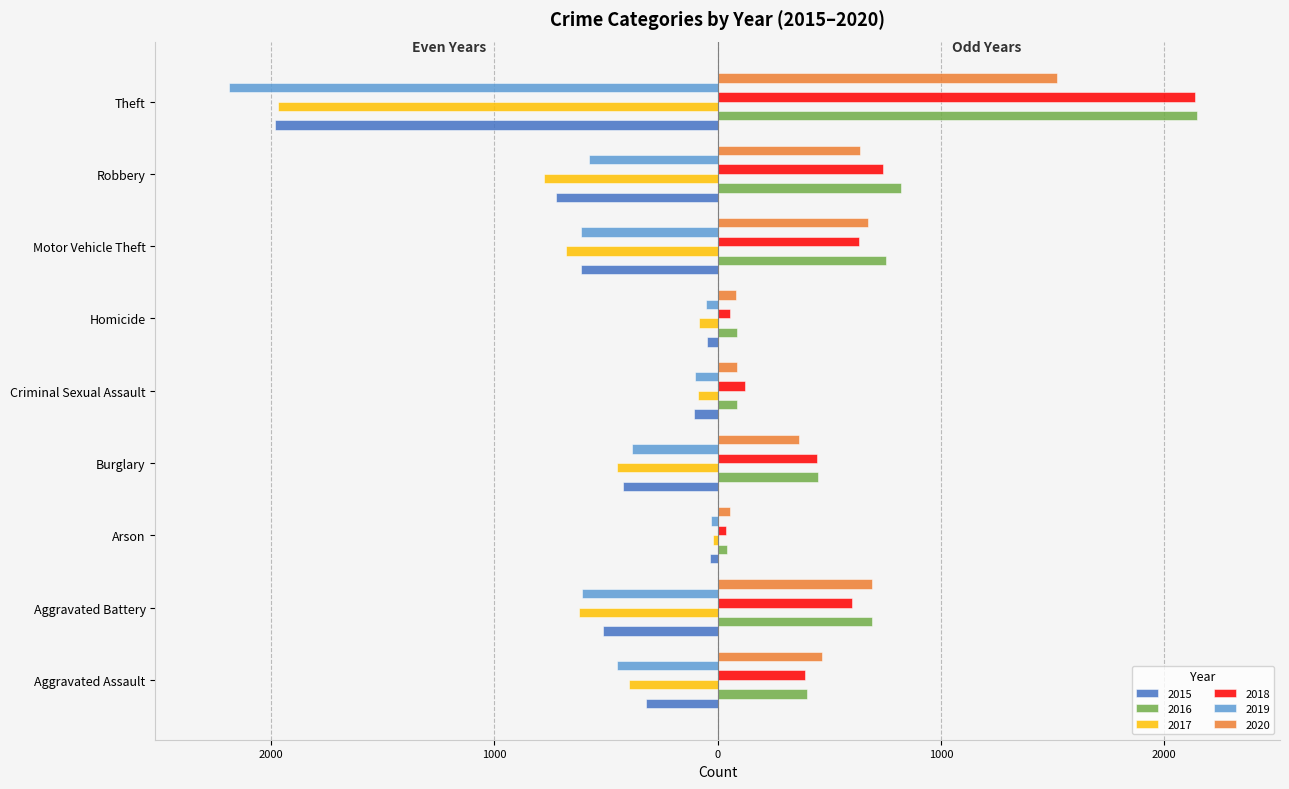

What is the difference between the maximum and minimum values in the 2017 series?

1945